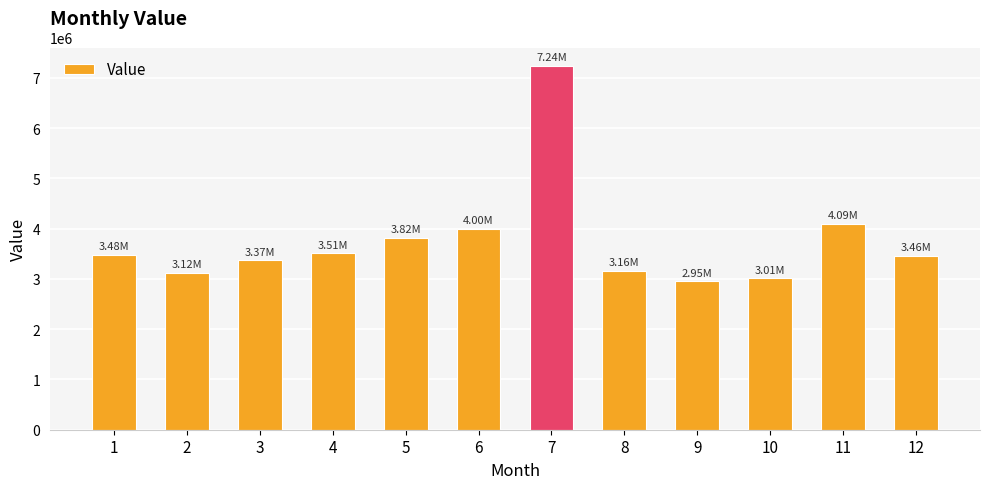

What is the difference between the maximum and second lowest values?

4227726.7